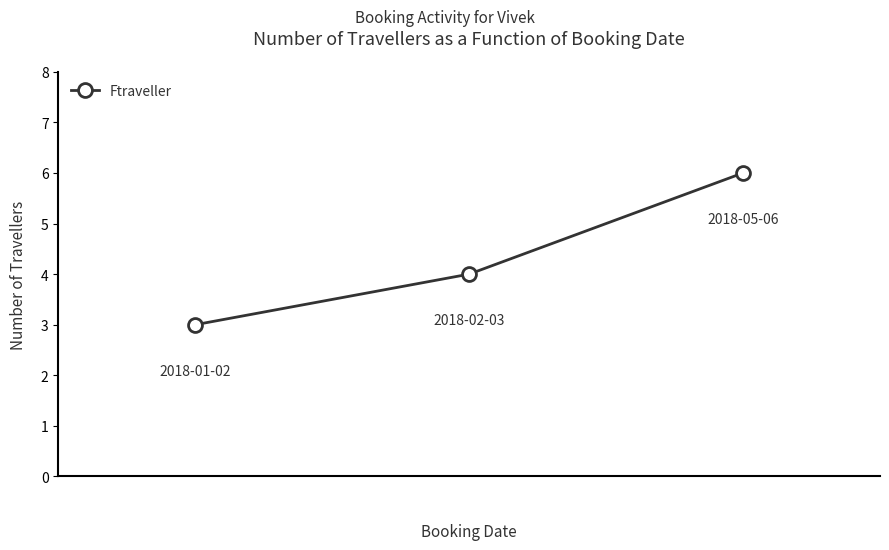

What is the minimum value shown in the chart?

3